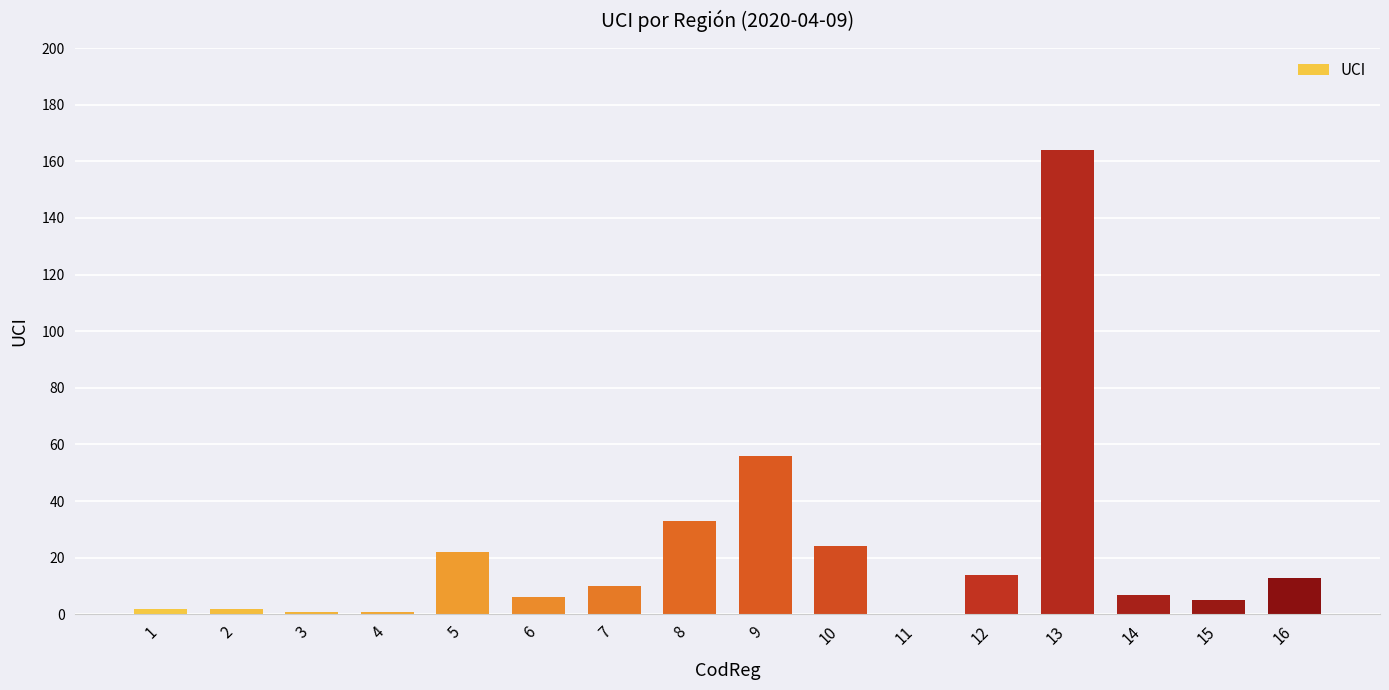

Approximately how many times larger is the value at 6 compared to 12?

0.4